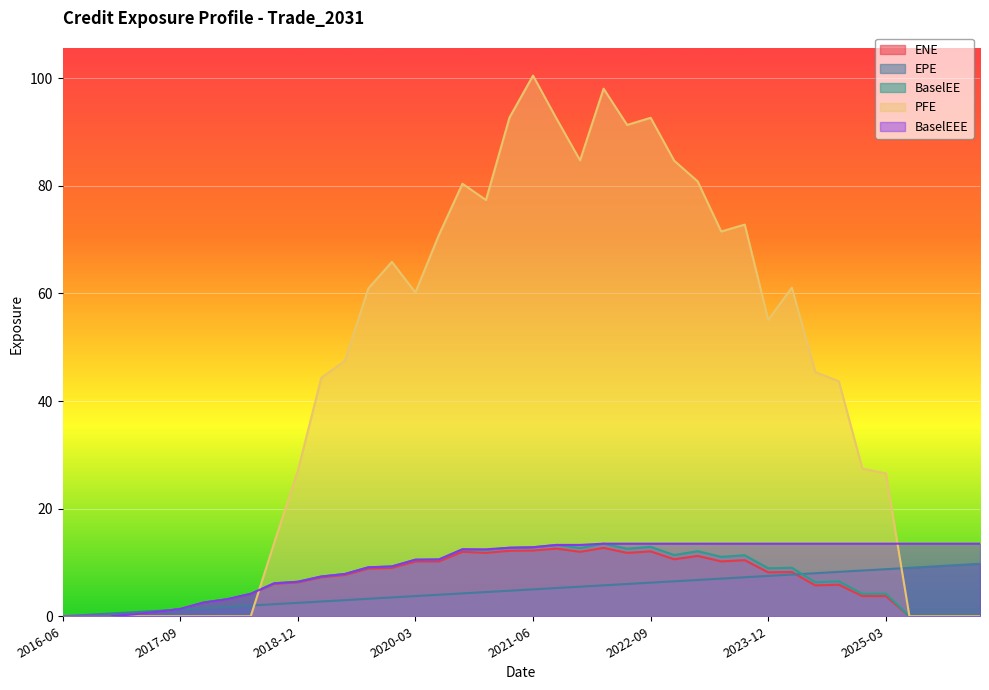

How many intersections are there between EPE and BaselEE?

2